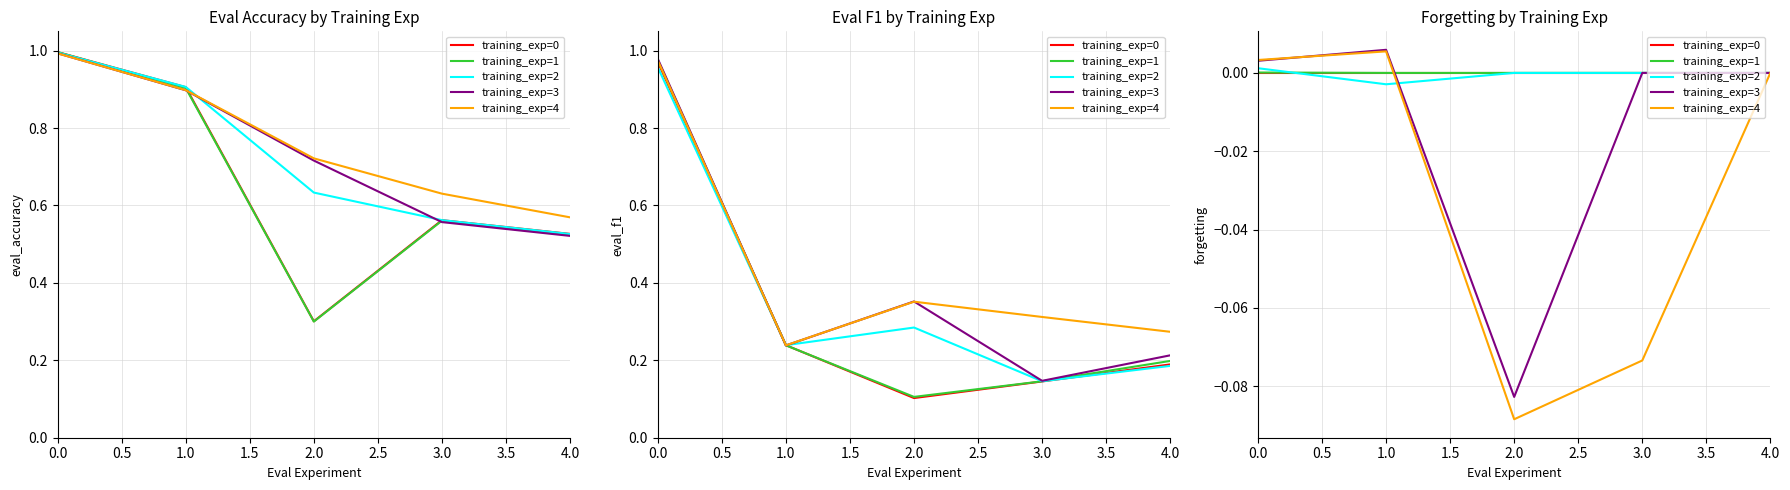

At how many categories does at least one series exceed 0?

2